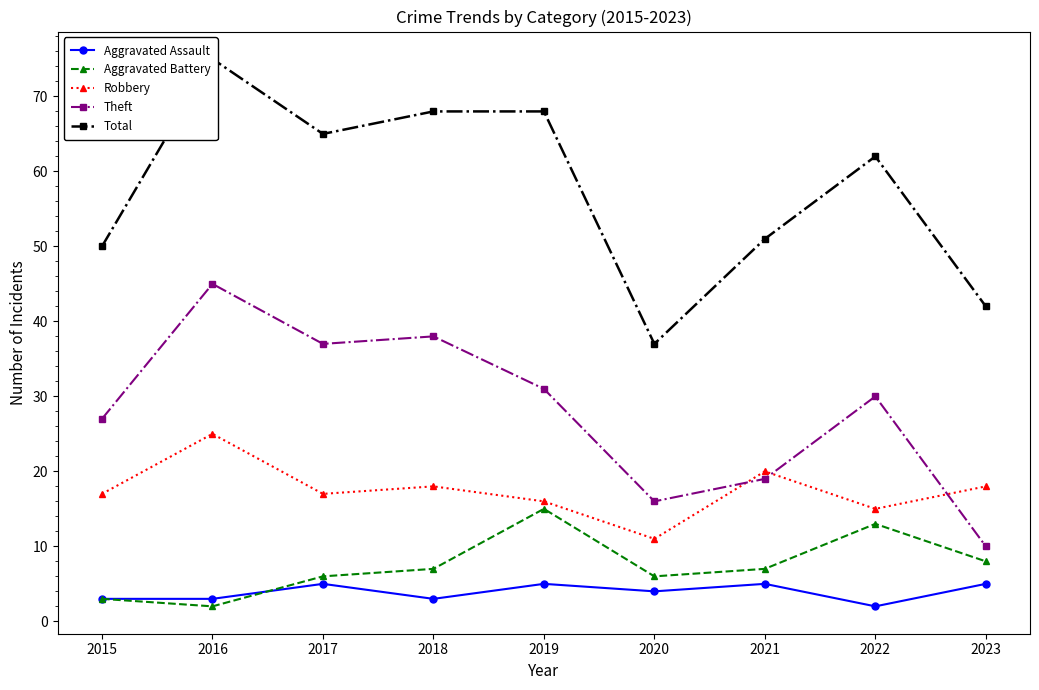

The Total series shows 42 at 2023. True or false?

True